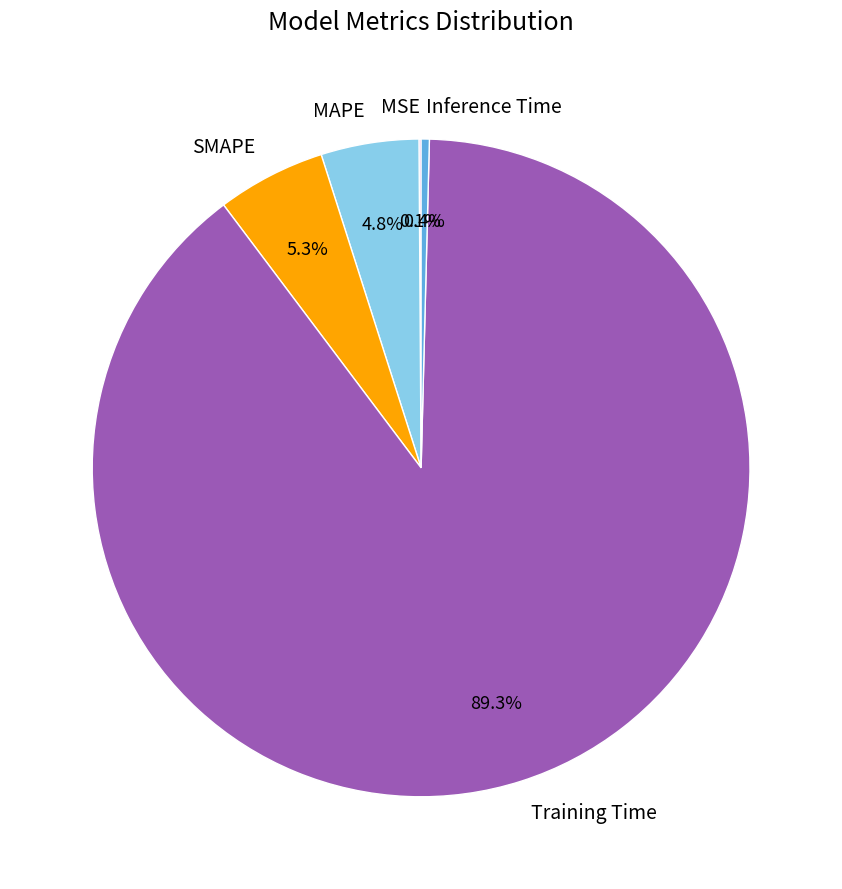

Is there any slice that represents more than half of the pie?

Yes